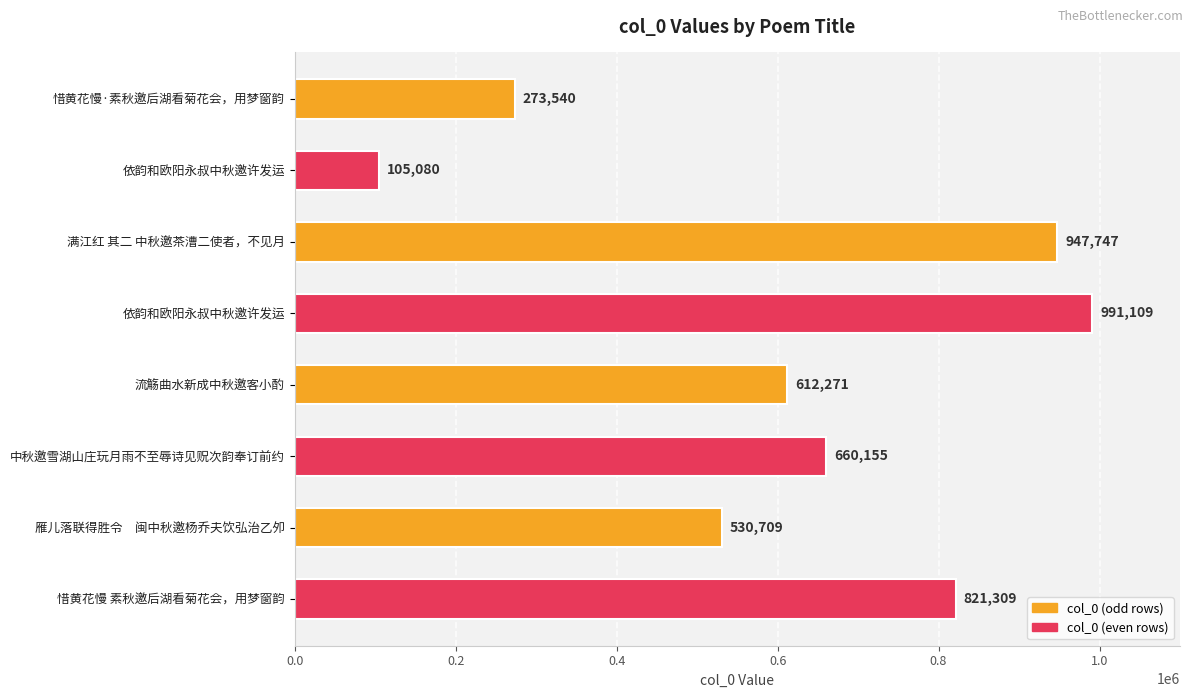

At which category does the chart reach its peak across all series?

依韵和欧阳永叔中秋邀许发运